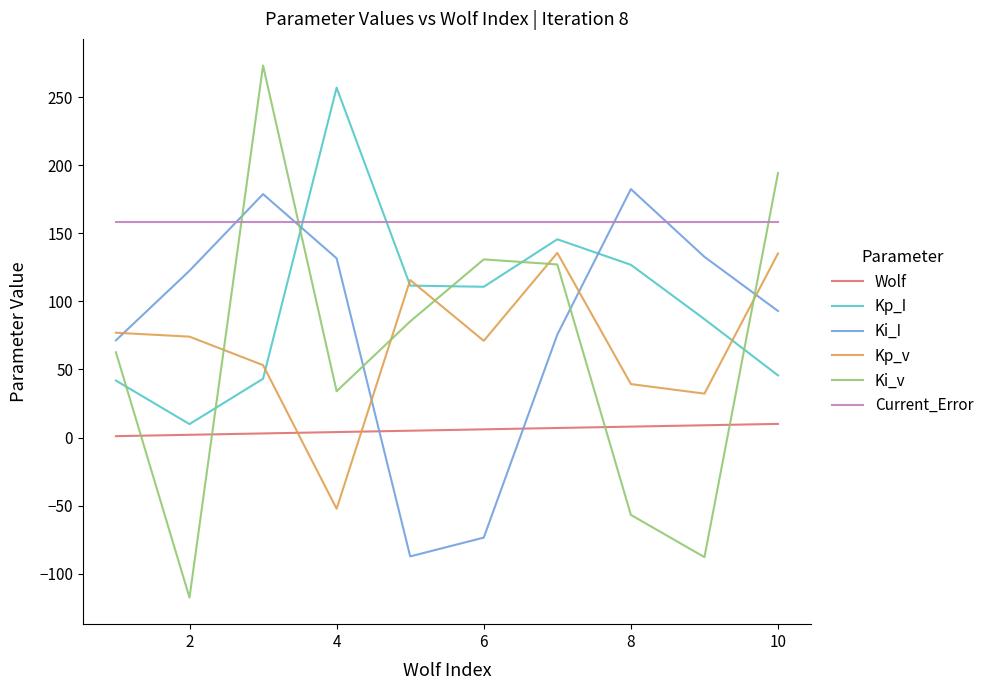

What is the difference between the second highest and second lowest values in the Kp_v series?

103.0